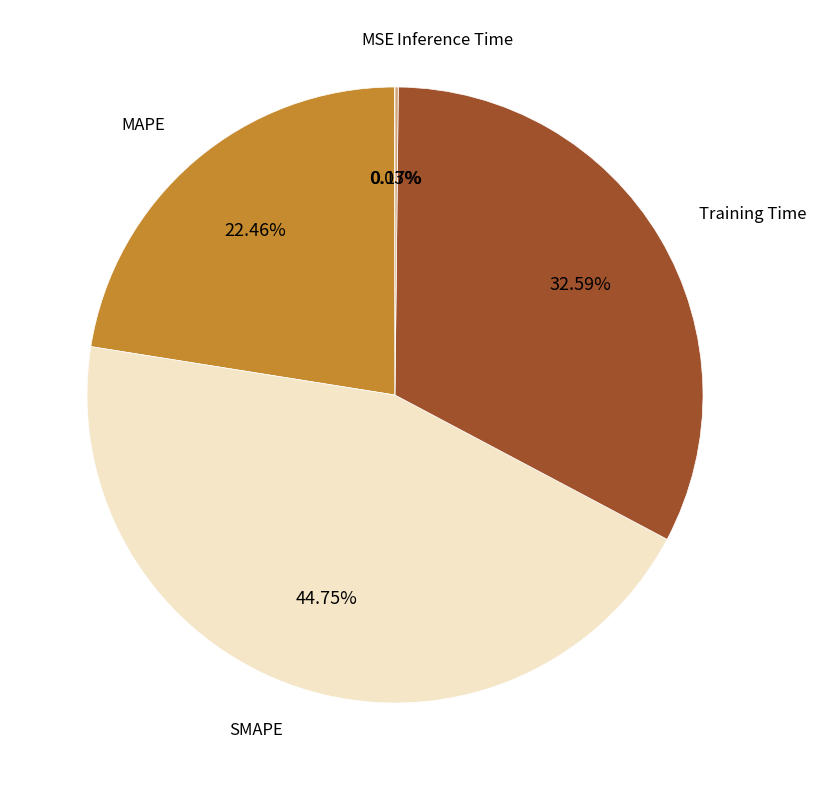

Does any single category account for the majority?

No